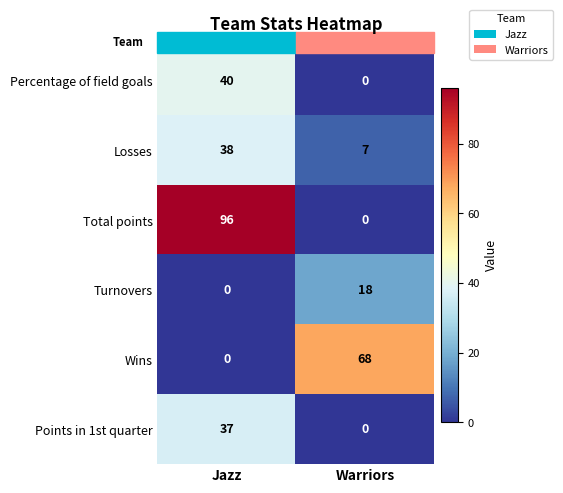

What is the difference between the highest and lowest values at Warriors?

68